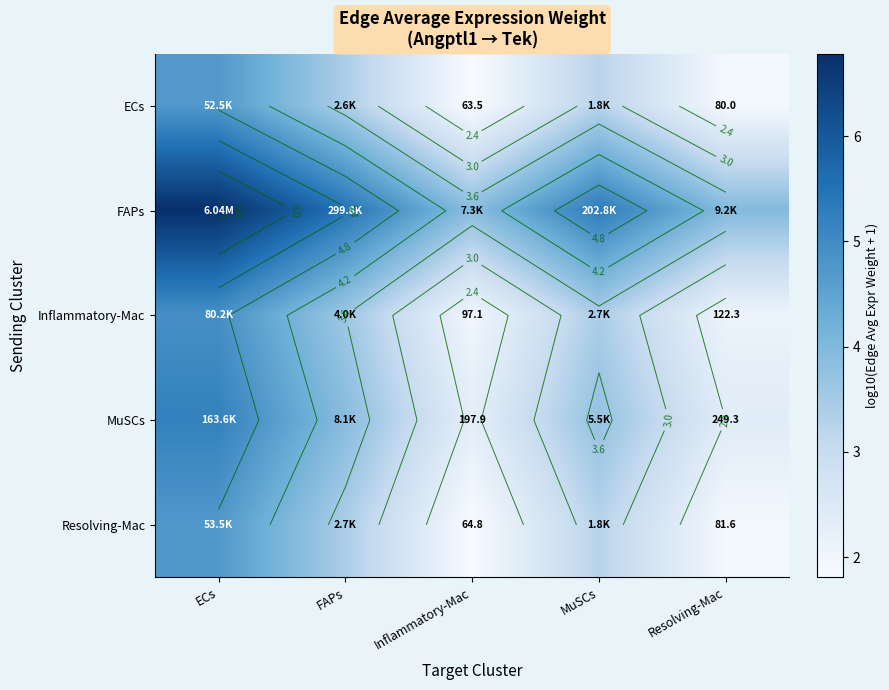

Which has a higher value, ECs or FAPs?

ECs